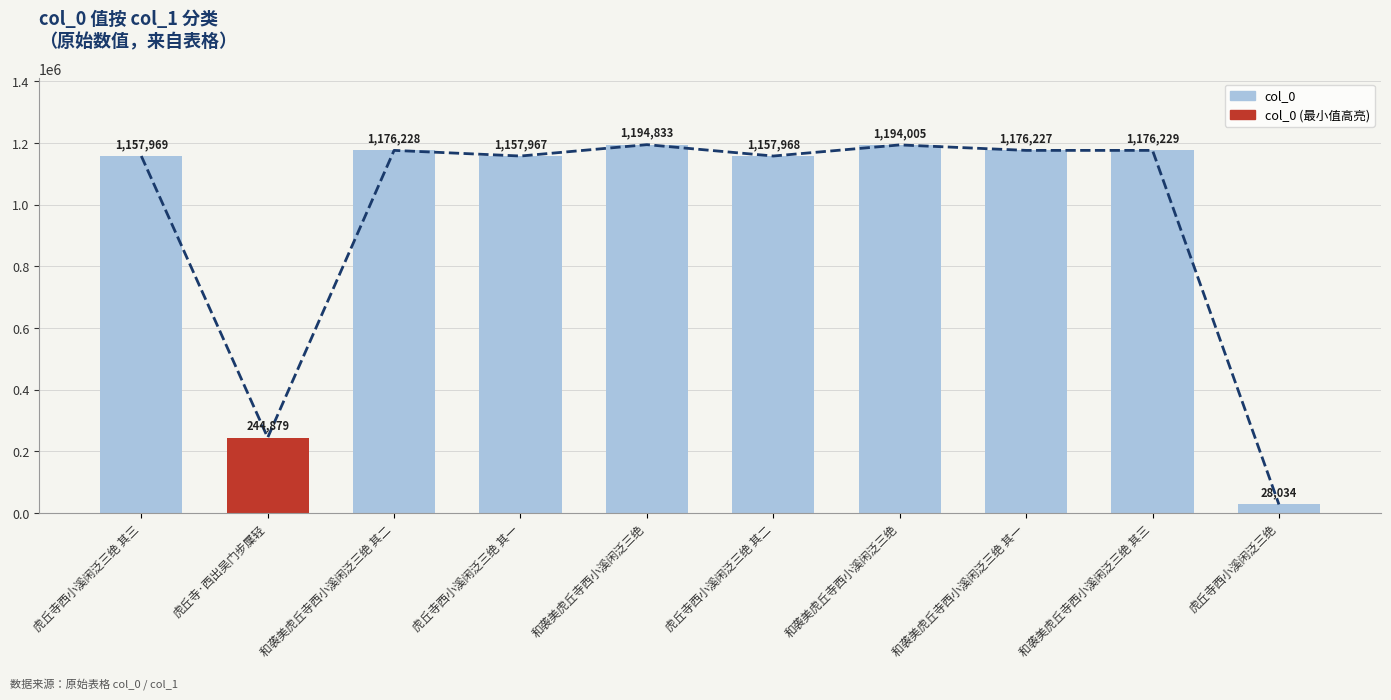

At which category does the chart reach its minimum across all series?

虎丘寺西小溪闲泛三绝